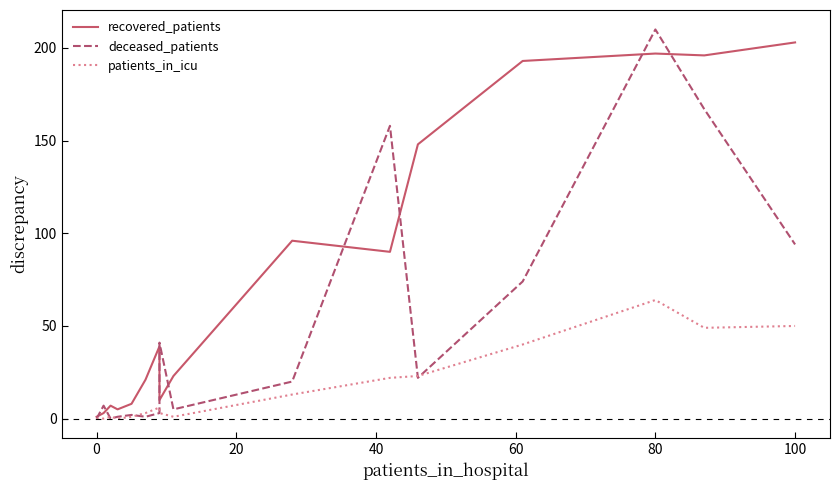

True or false: patients_in_icu has more than 0 points higher than both neighbors.

True